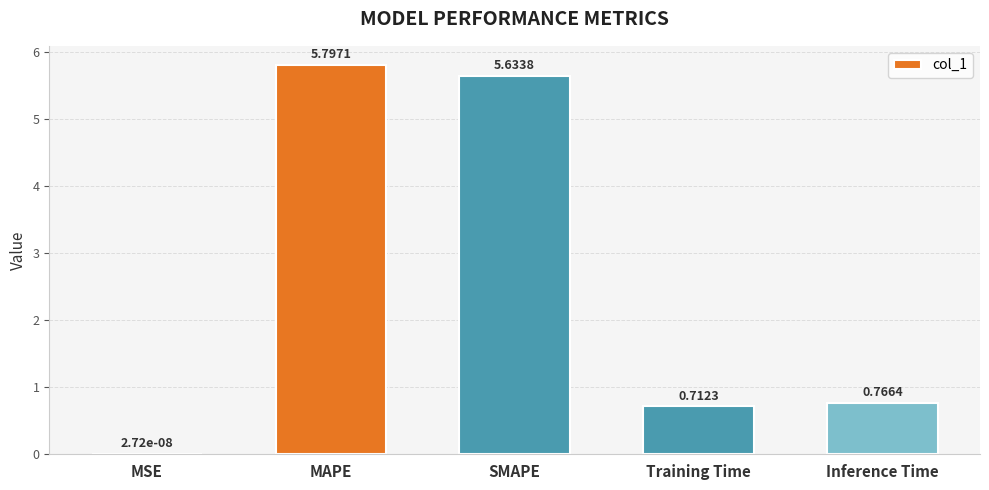

What is the greatest value displayed?

5.8